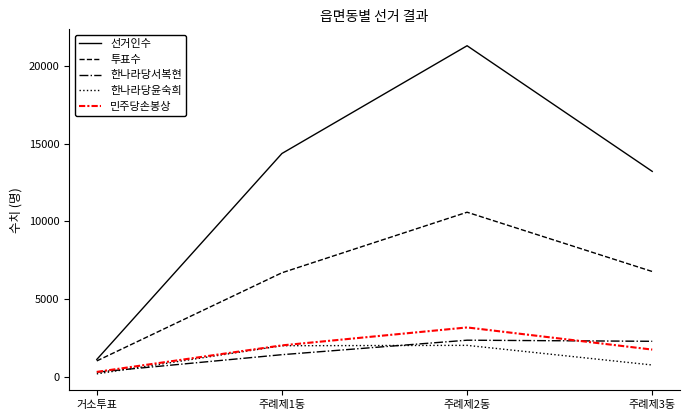

How many series are shown in this chart?

5